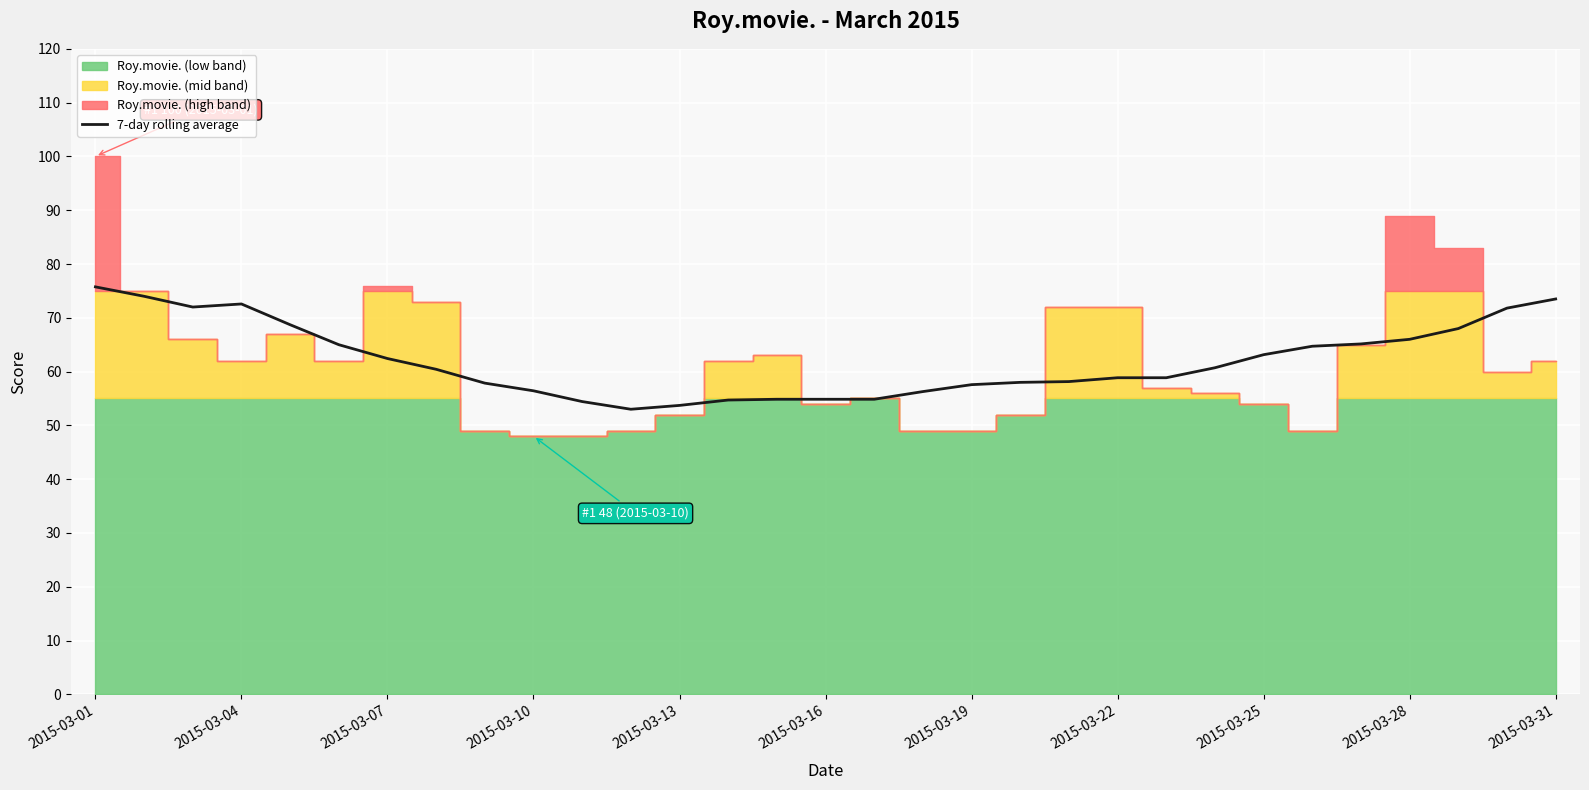

Count the number of values greater than 60.

16